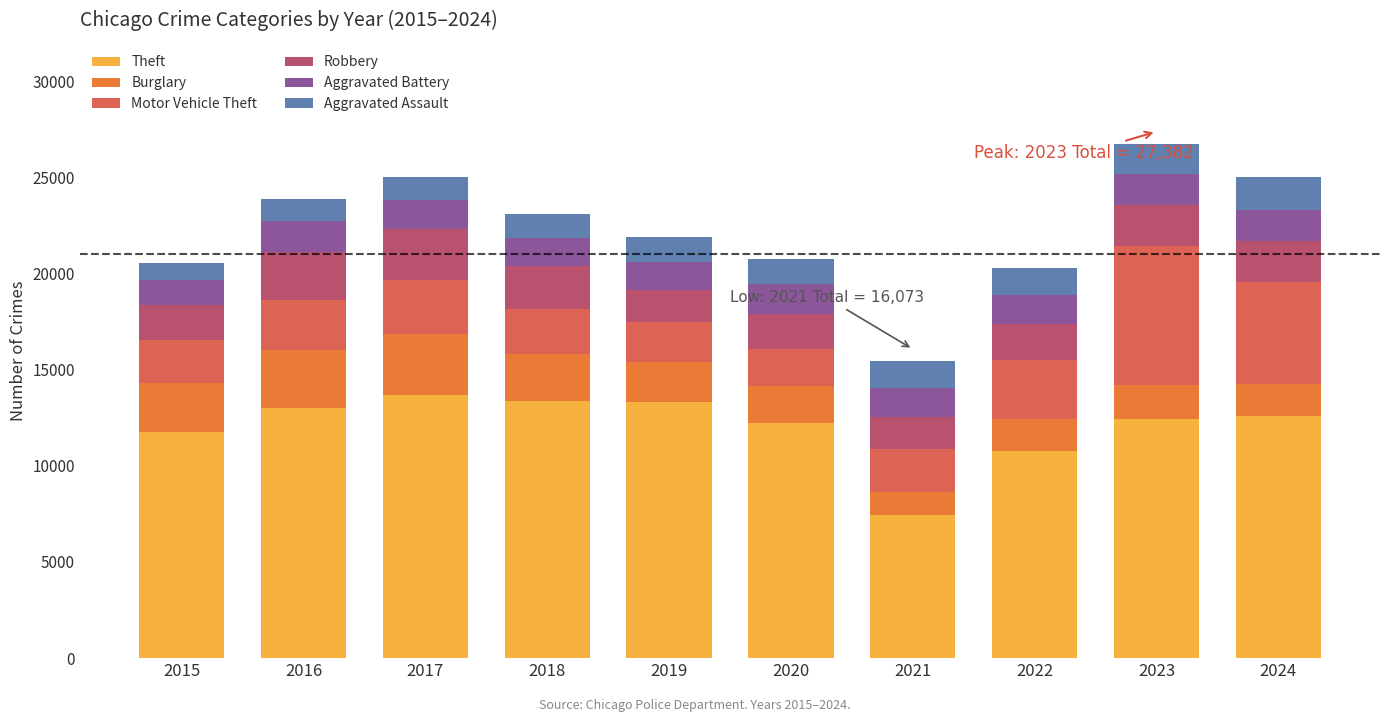

What is the lowest value of the Theft series?

7439